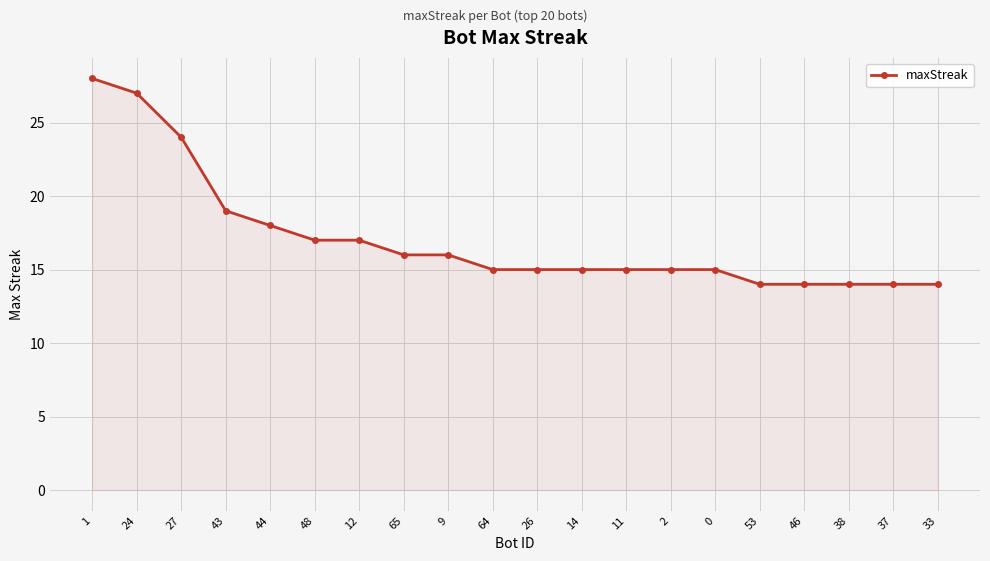

What is the ratio of the value at 14 to the value at 24?

0.6